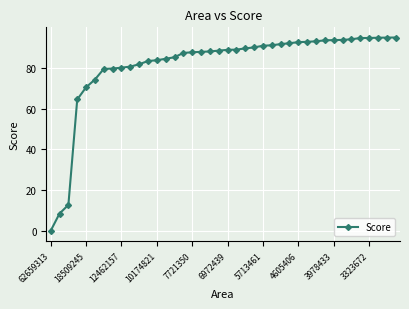

What is the average value?

81.5